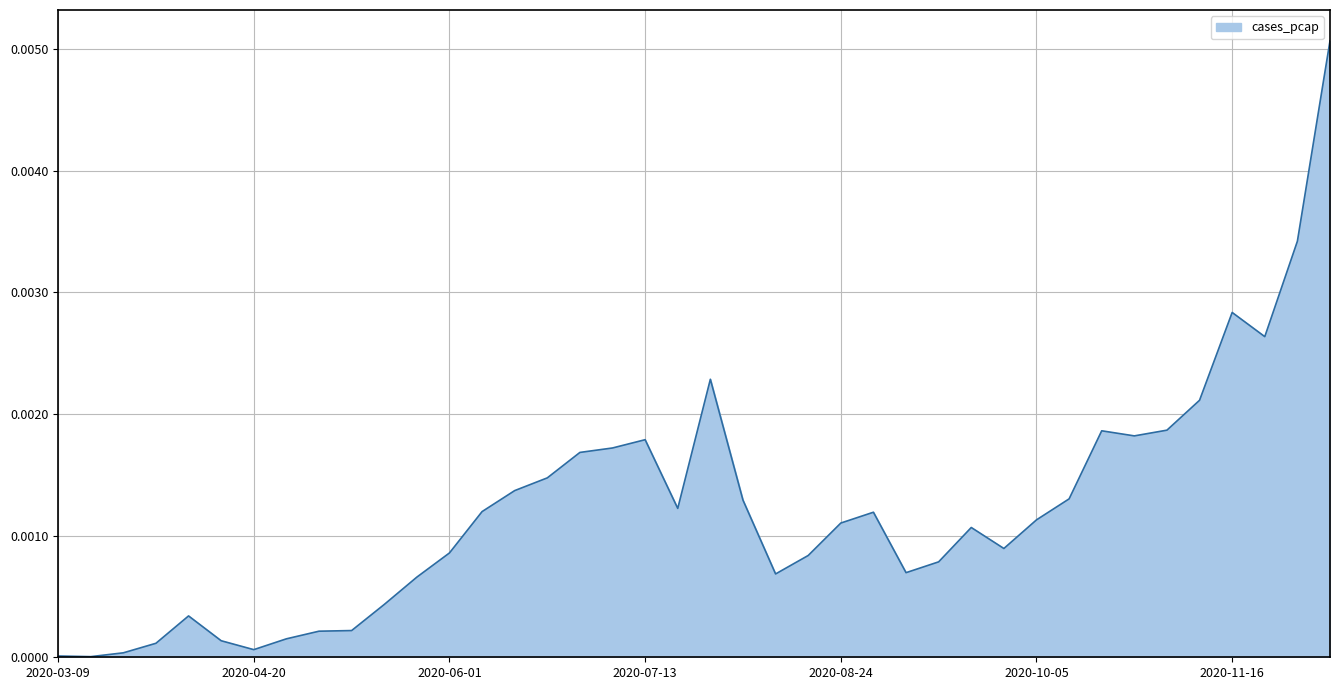

Is this an area chart (filled region under the line)?

Yes